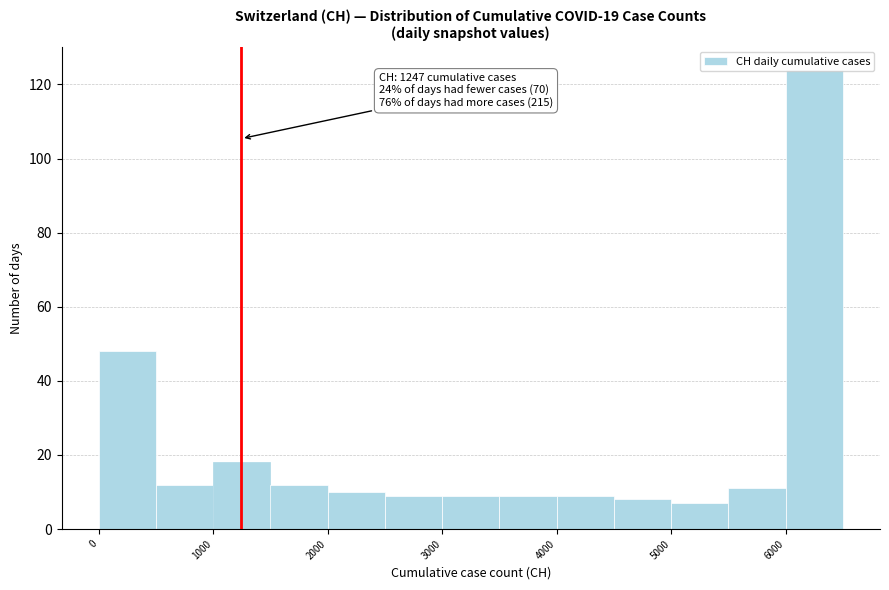

Which range on the x-axis has the tallest bar?

6000 to 6500